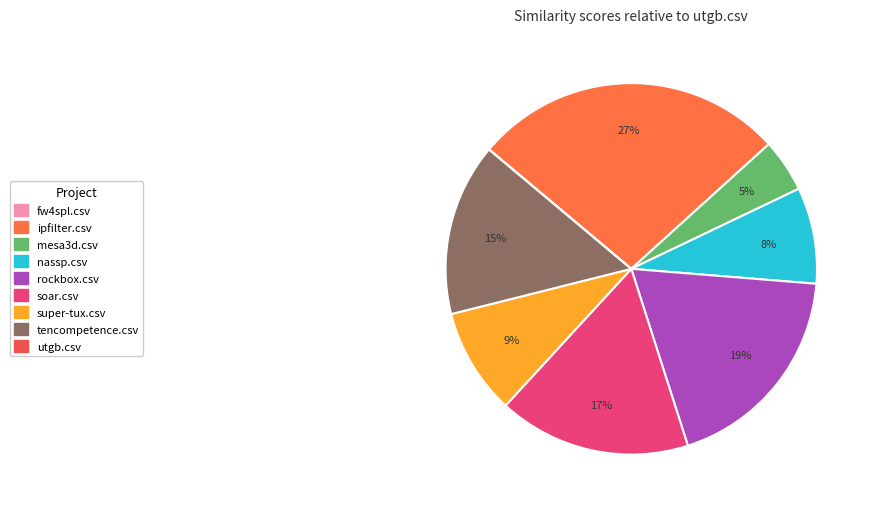

The mesa3d.csv slice represents 16% of the pie. True or false?

False